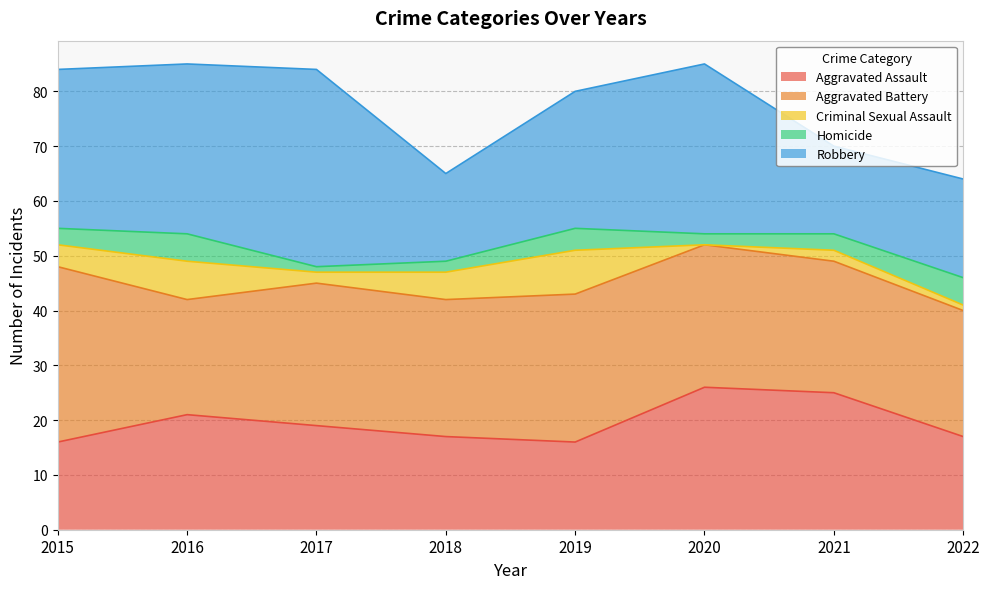

Between which two adjacent categories do Aggravated Assault and Robbery first intersect?

2017 and 2018